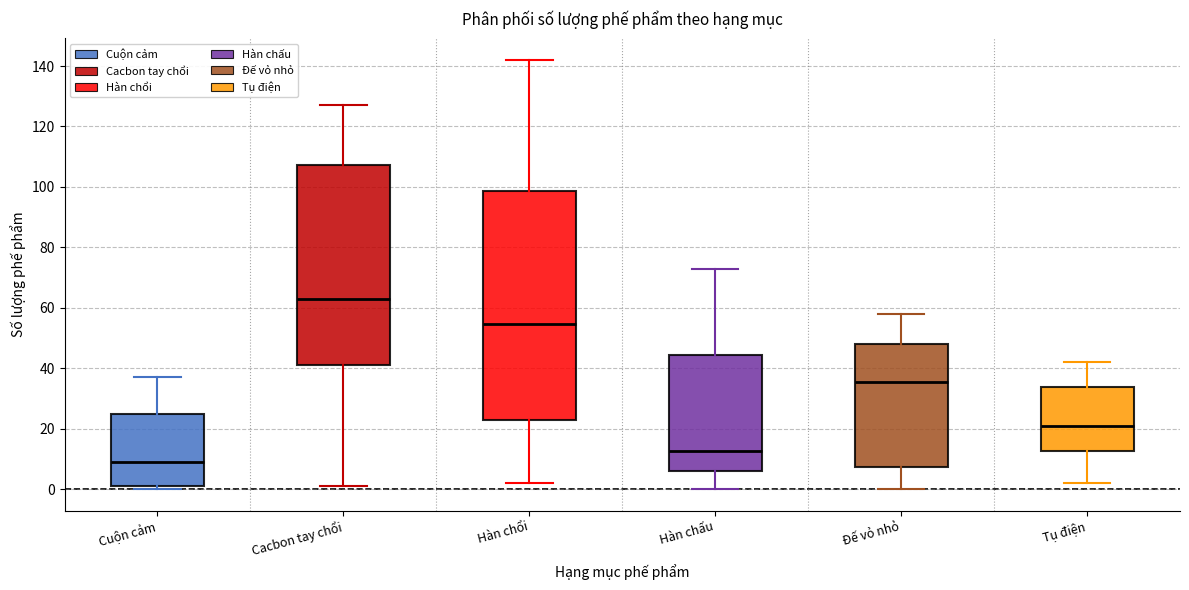

Reading left to right, transcribe this box plot: for each box, give where its median line is, the range the box spans, and where its two whiskers end, as read against the y-axis. The values are not printed on the chart, so give them approximately, as read against the axis.

Cuộn cảm: median 10, box 2 to 26, whiskers 0 to 38
Cacbon tay chổi: median 64, box 42 to 108, whiskers 2 to 128
Hàn chổi: median 54, box 22 to 98, whiskers 2 to 142
Hàn chấu: median 12, box 6 to 44, whiskers 0 to 74
Đế vỏ nhỏ: median 36, box 8 to 48, whiskers 0 to 58
Tụ điện: median 22, box 12 to 34, whiskers 2 to 42